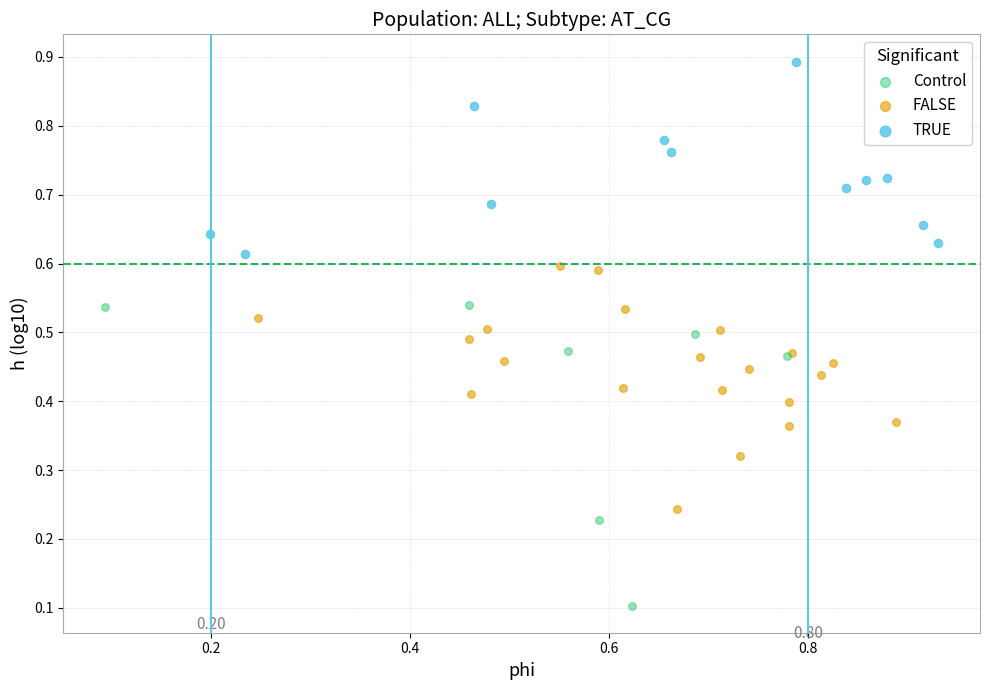

Which series reaches the maximum Y coordinate?

TRUE